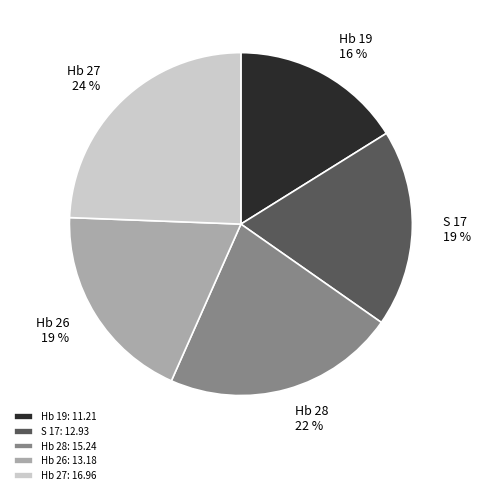

To the nearest percent, what percentage of the pie is Hb 28?

22%